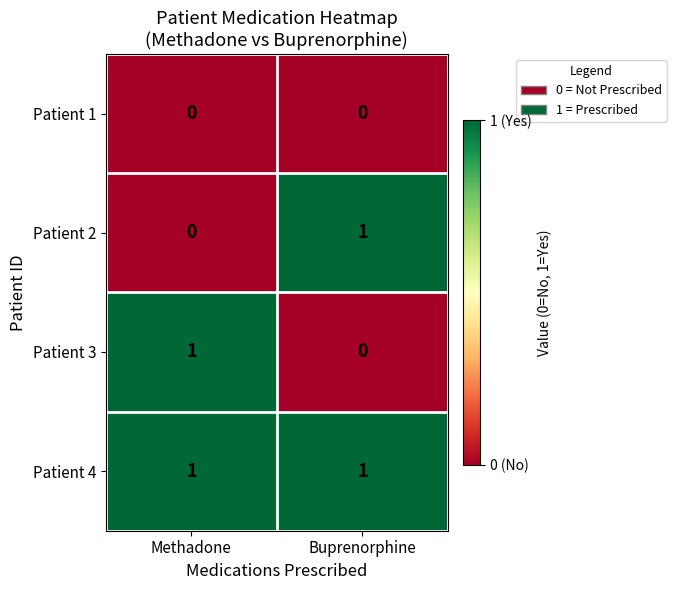

The Patient 3 series shows 1 at Methadone. True or false?

True